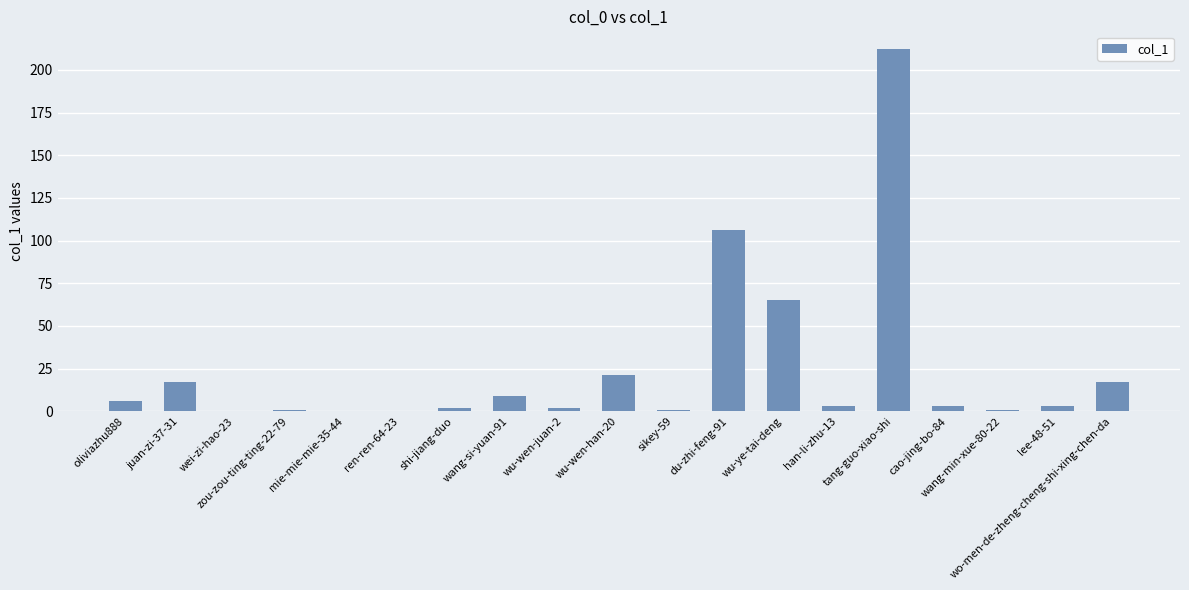

What is the maximum value shown in the chart?

212